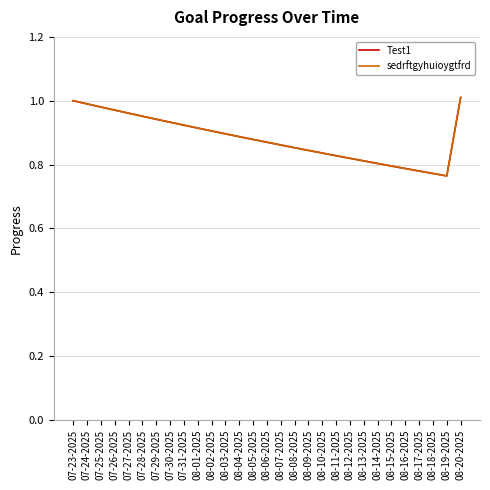

Does the chart display data point markers on the line(s)?

No